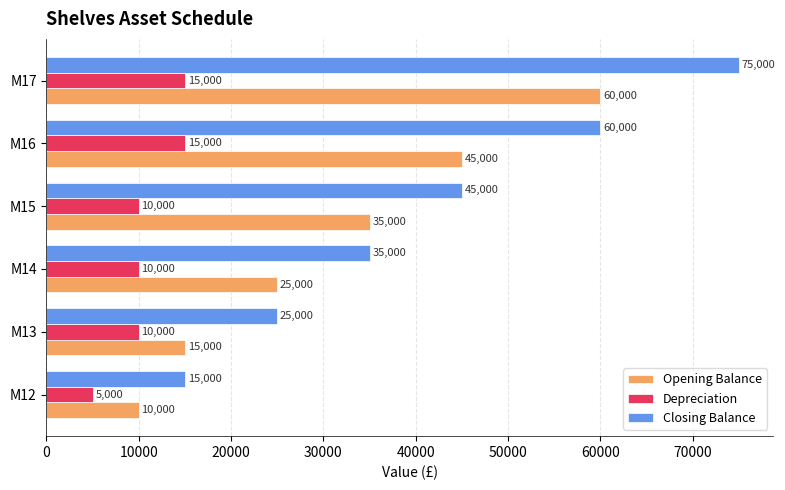

What is the average value of the Depreciation series?

10833